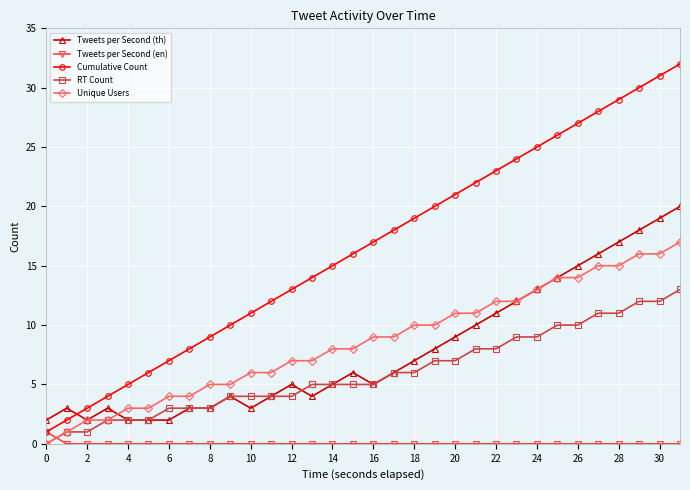

Rank the series by their maximum value, from highest to lowest.

Cumulative Count, Tweets per Second (th), Unique Users, RT Count, Tweets per Second (en)